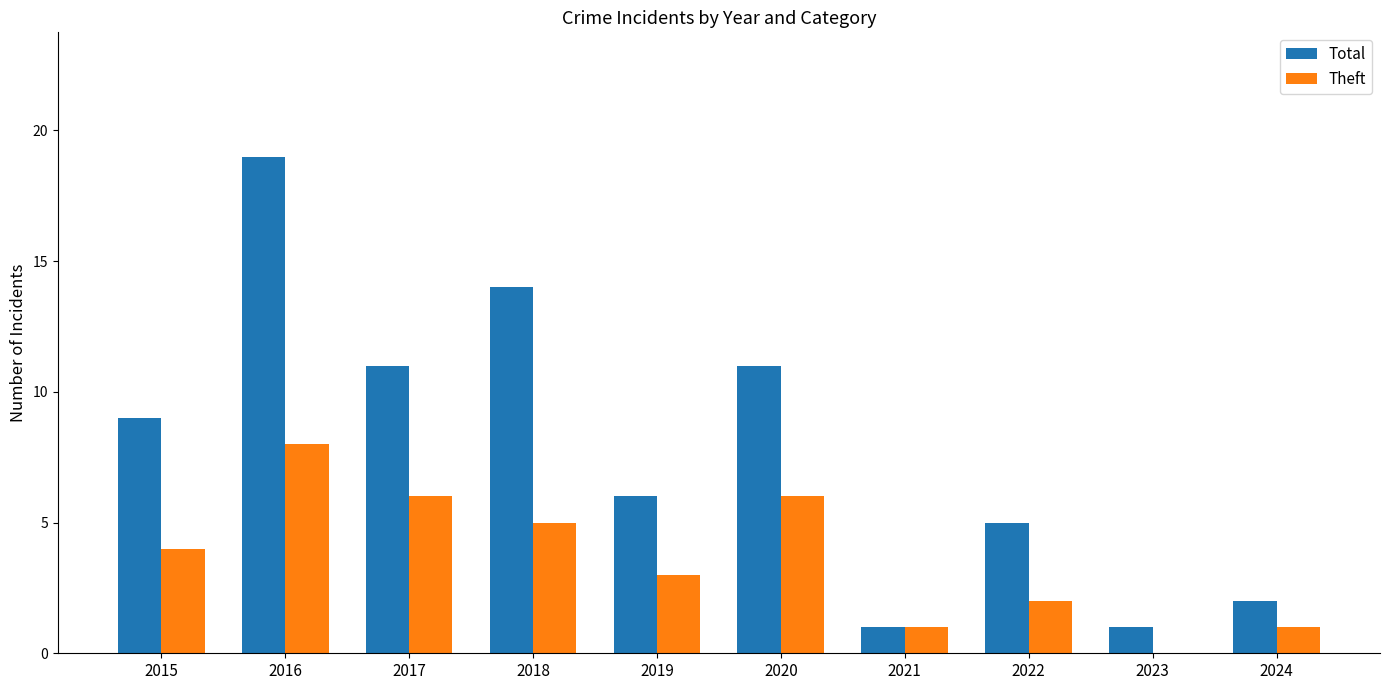

What is the total value across all series at 2024?

3